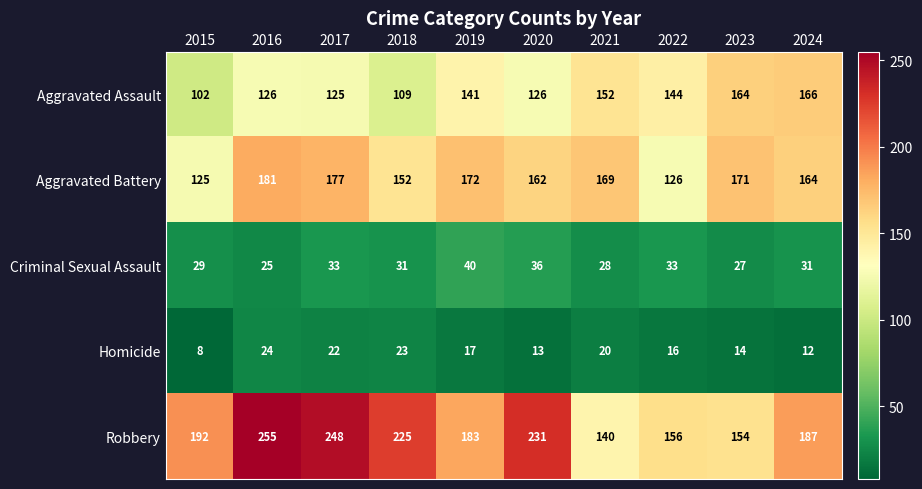

Which series changed the most between 2015 and 2018?

Robbery